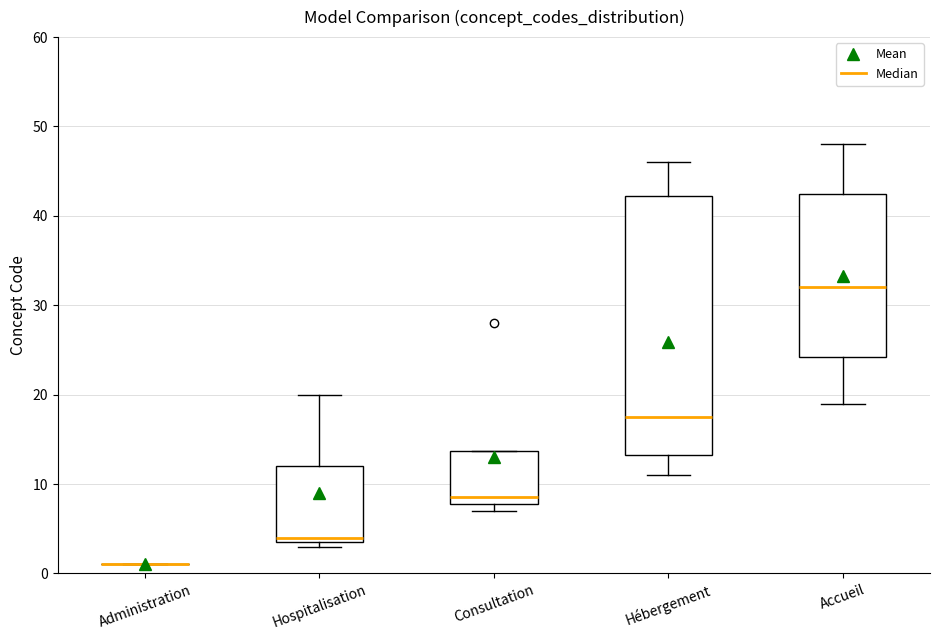

Where is the lower edge of the box for Accueil on the y-axis? The values are not printed on the chart, so give them approximately, as read against the axis.

24